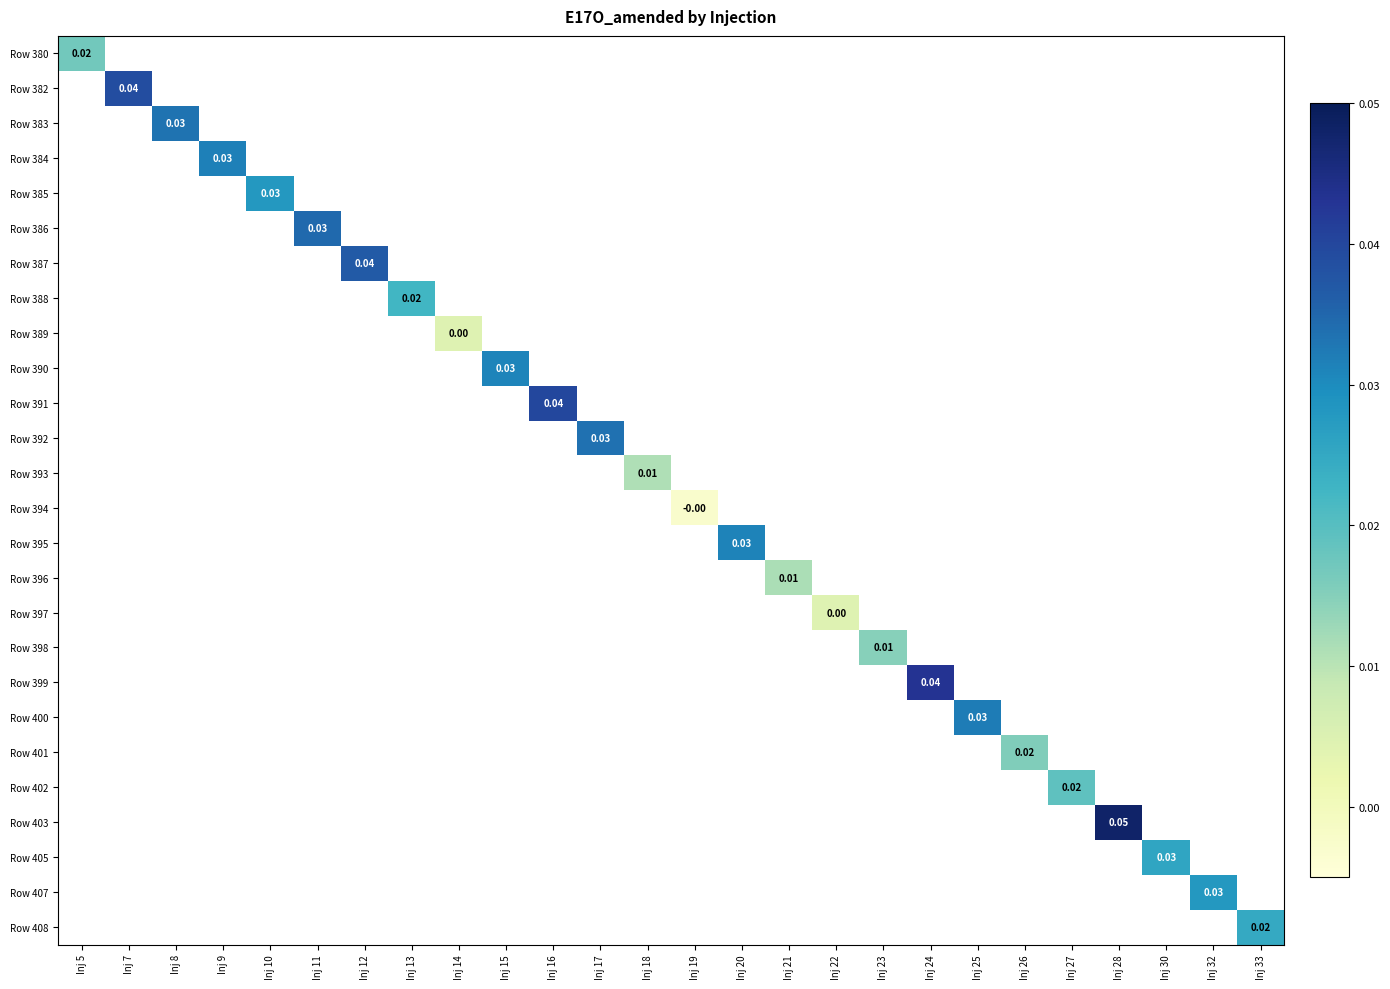

Between Inj 7 and Inj 24, which is larger?

Inj 24